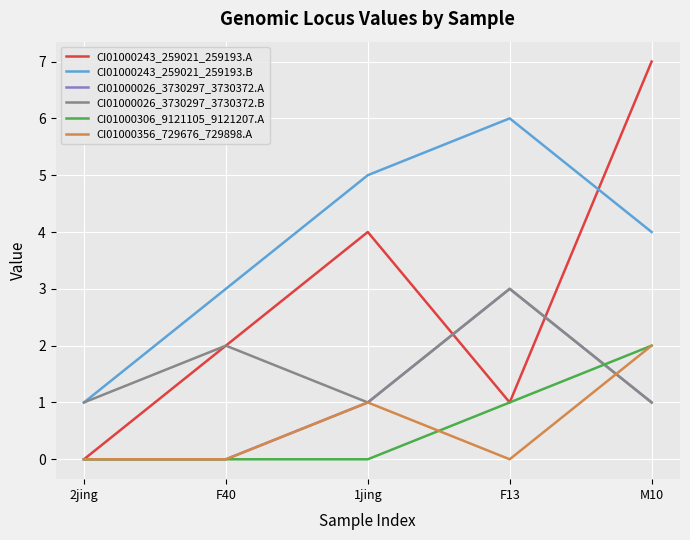

Count the CI01000356_729676_729898.A values in the range 0 to 1.

4